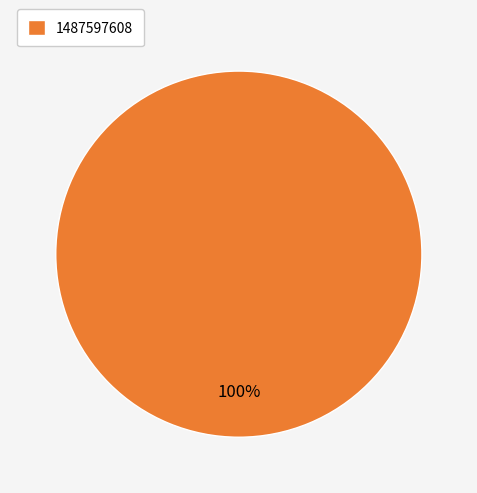

What percentage is the 1487597608 slice, to the nearest percent?

100%